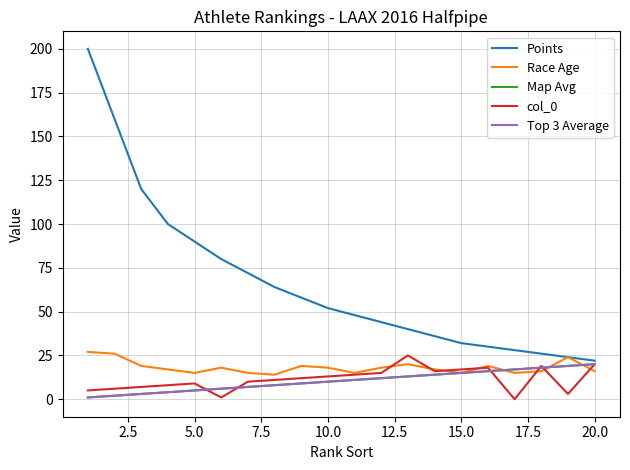

True or false: Top 3 Average and Map Avg cross at least once.

False